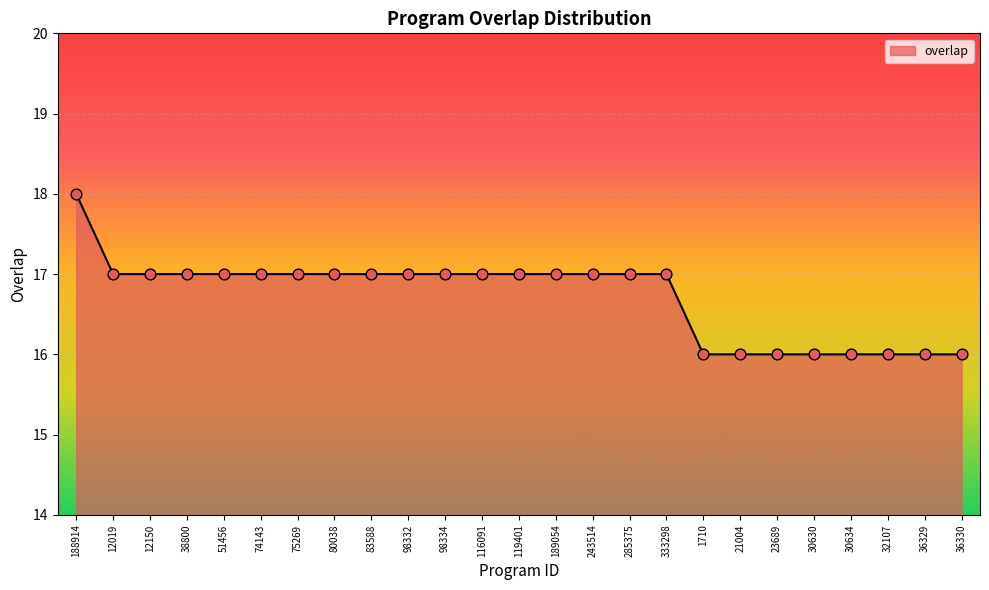

What is the change in value from 188914 to 12019?

-1